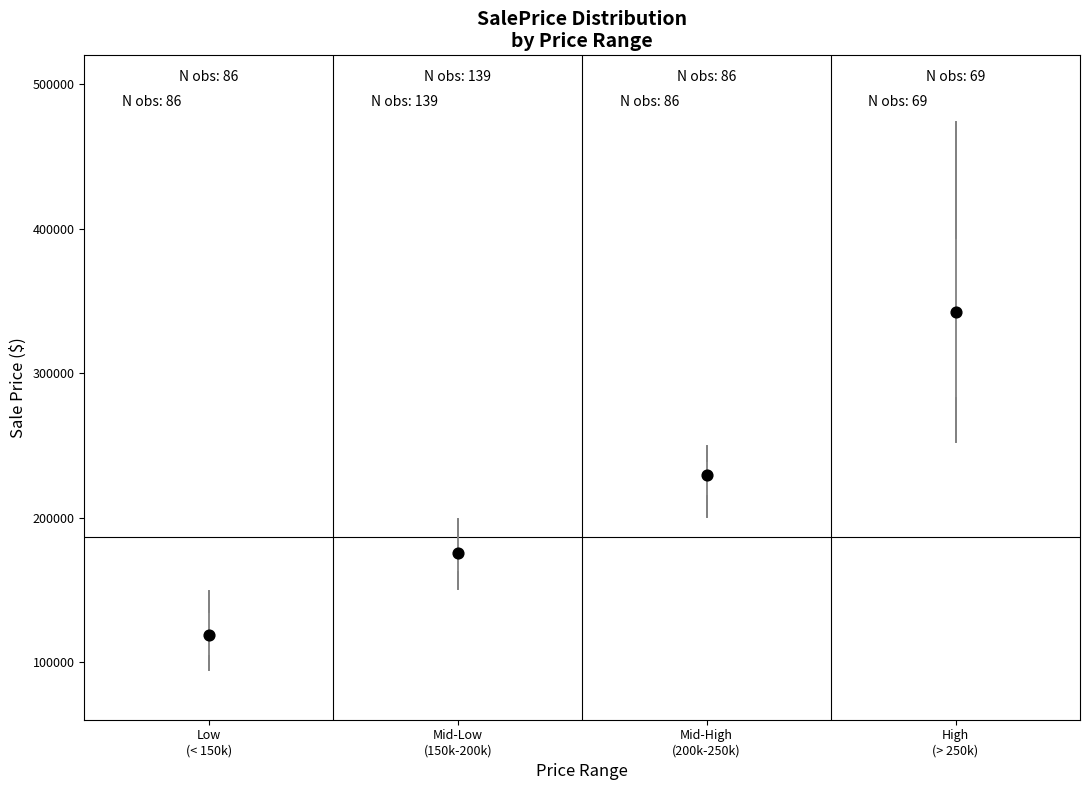

Reading left to right, transcribe this box plot: for each box, give where its median line is, the range the box spans, and where its two whiskers end, as read against the y-axis. The values are not printed on the chart, so give them approximately, as read against the axis.

Low (< 150k): median 120000, box 100000 to 130000, whiskers 90000 to 150000
Mid-Low (150k-200k): median 180000, box 160000 to 190000, whiskers 150000 to 200000
Mid-High (200k-250k): median 230000, box 210000 to 240000, whiskers 200000 to 250000
High (> 250k): median 340000, box 280000 to 390000, whiskers 250000 to 470000